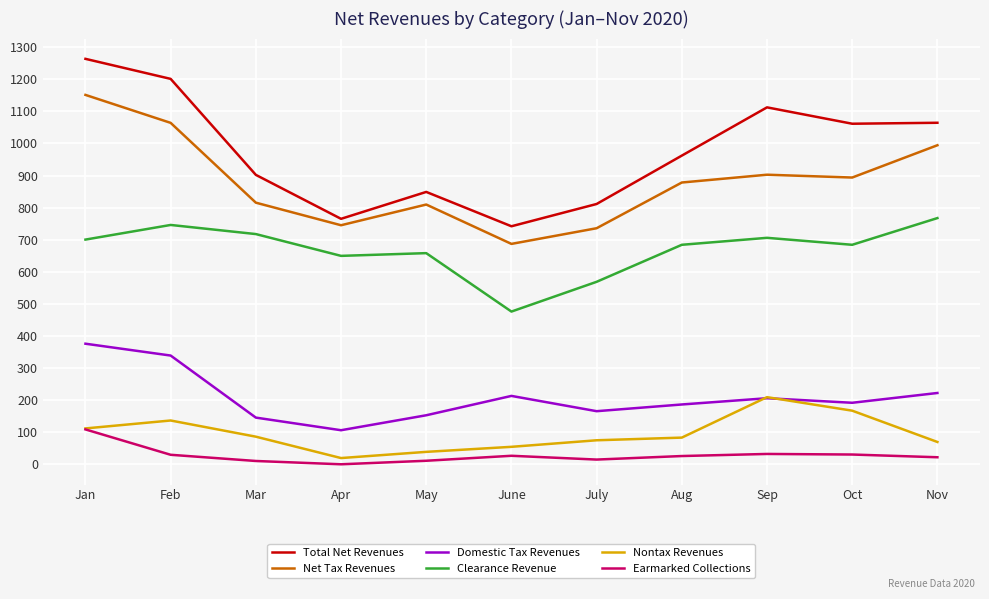

True or false: Domestic Tax Revenues and Net Tax Revenues cross at least once.

False